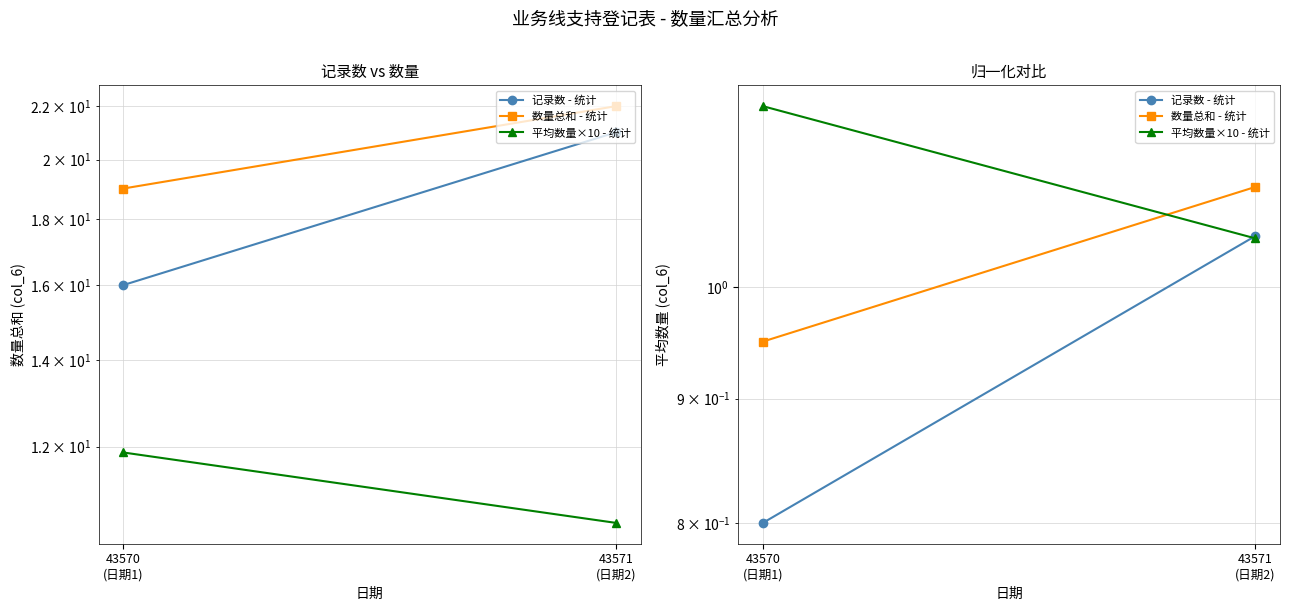

Between 43570
(日期1) and 43571
(日期2), which series saw the biggest shift?

记录数 - 统计